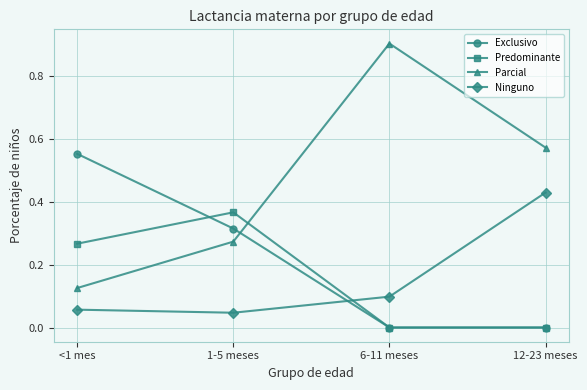

The value of Predominante at 12-23 meses is -0.2. True or false?

False